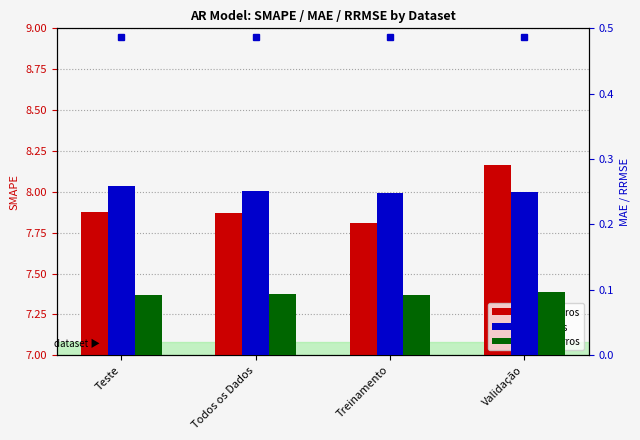

Which category has the highest value across all series?

Validação